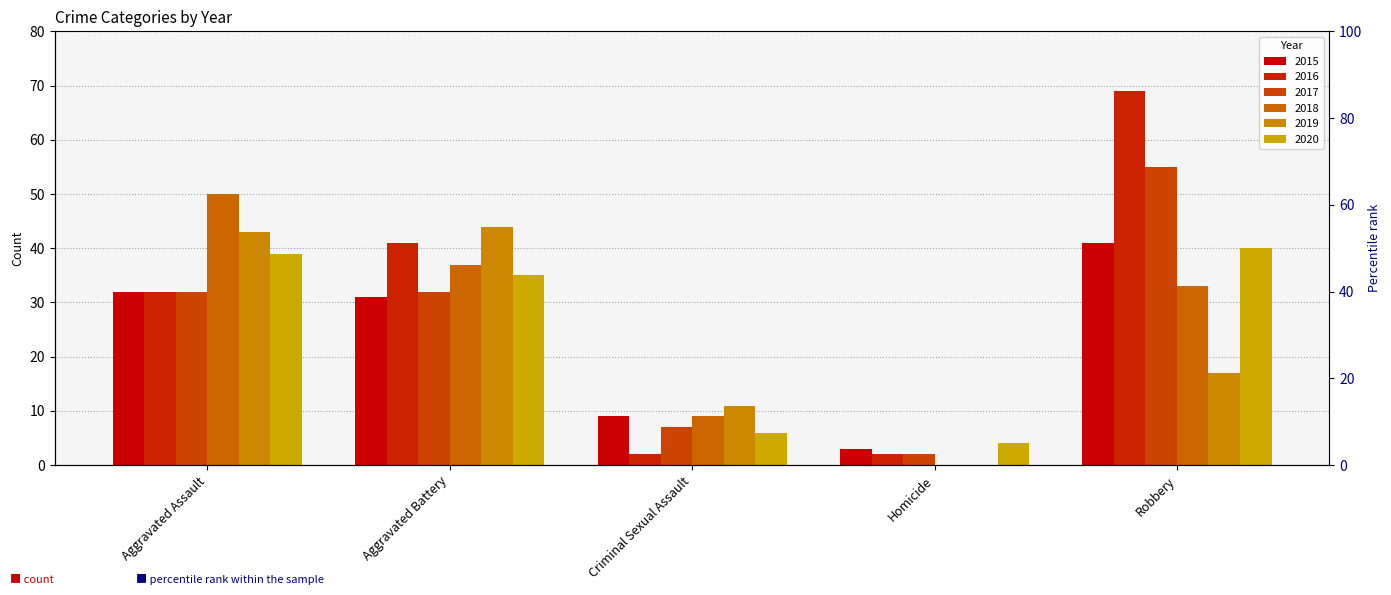

True or false: 2018 has a value of 0 at Homicide.

True